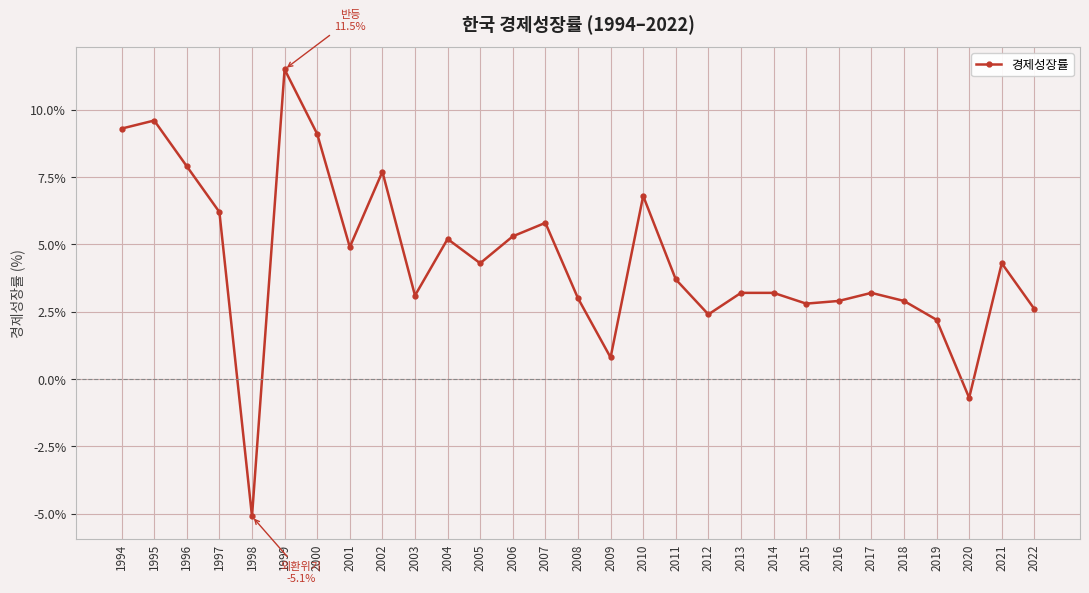

The chart shows a value of 13.0 at 1994. True or false?

False